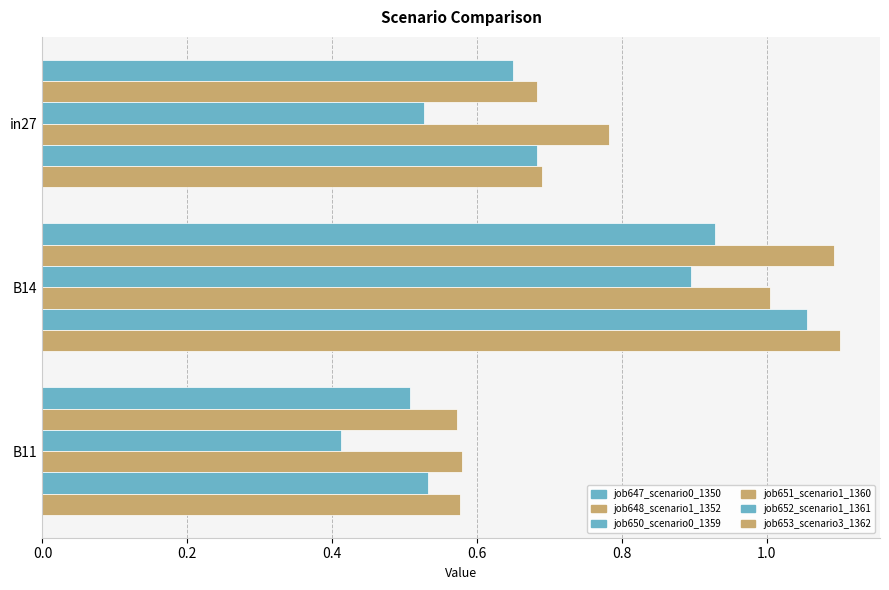

At how many categories does at least one series exceed 0?

3